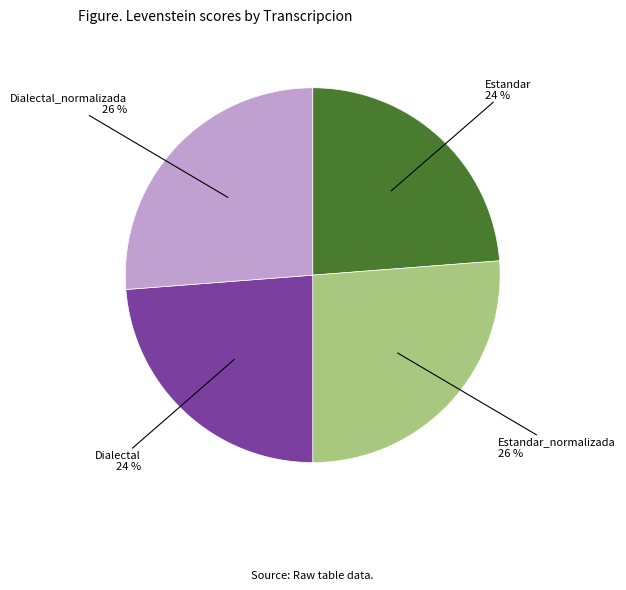

To the nearest percent, what is the difference between the largest and smallest slice percentages?

2%